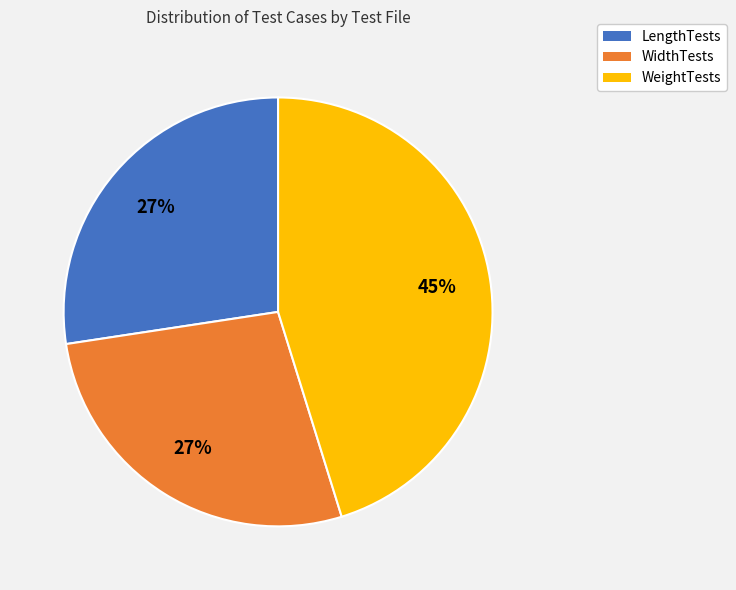

What is the largest slice in the pie chart?

WeightTests